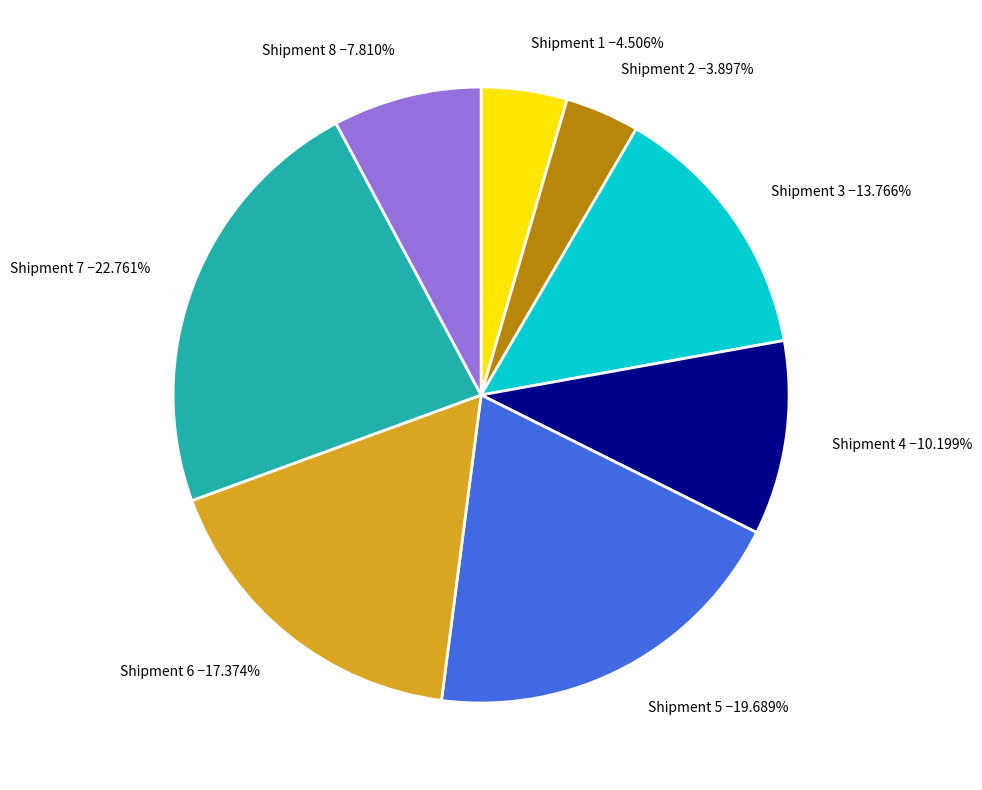

Does Shipment 3 −13.766% account for over 50% of the chart?

No